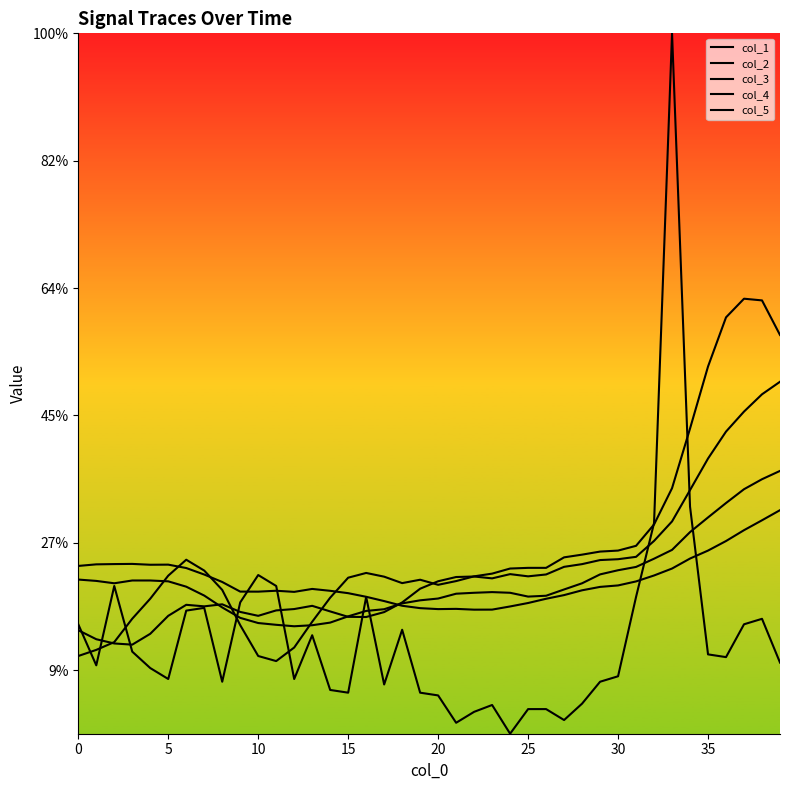

At which category is the sum across all series the highest?

33